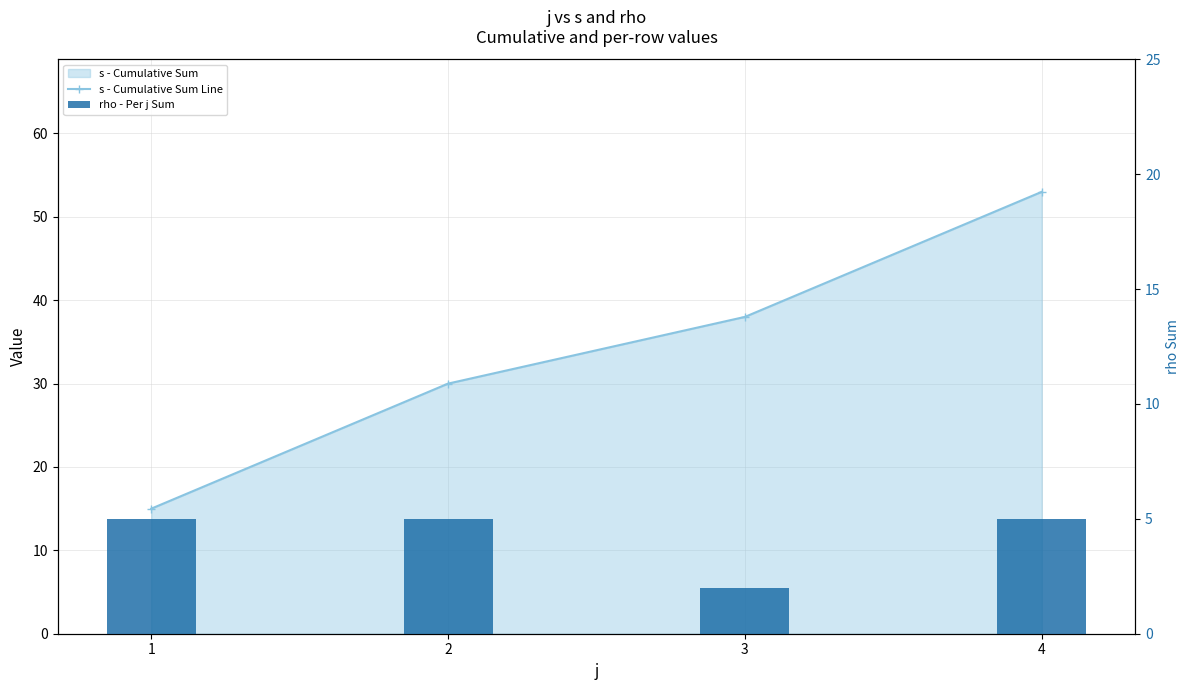

Which category has the lowest value in the rho - Per j Sum series?

3